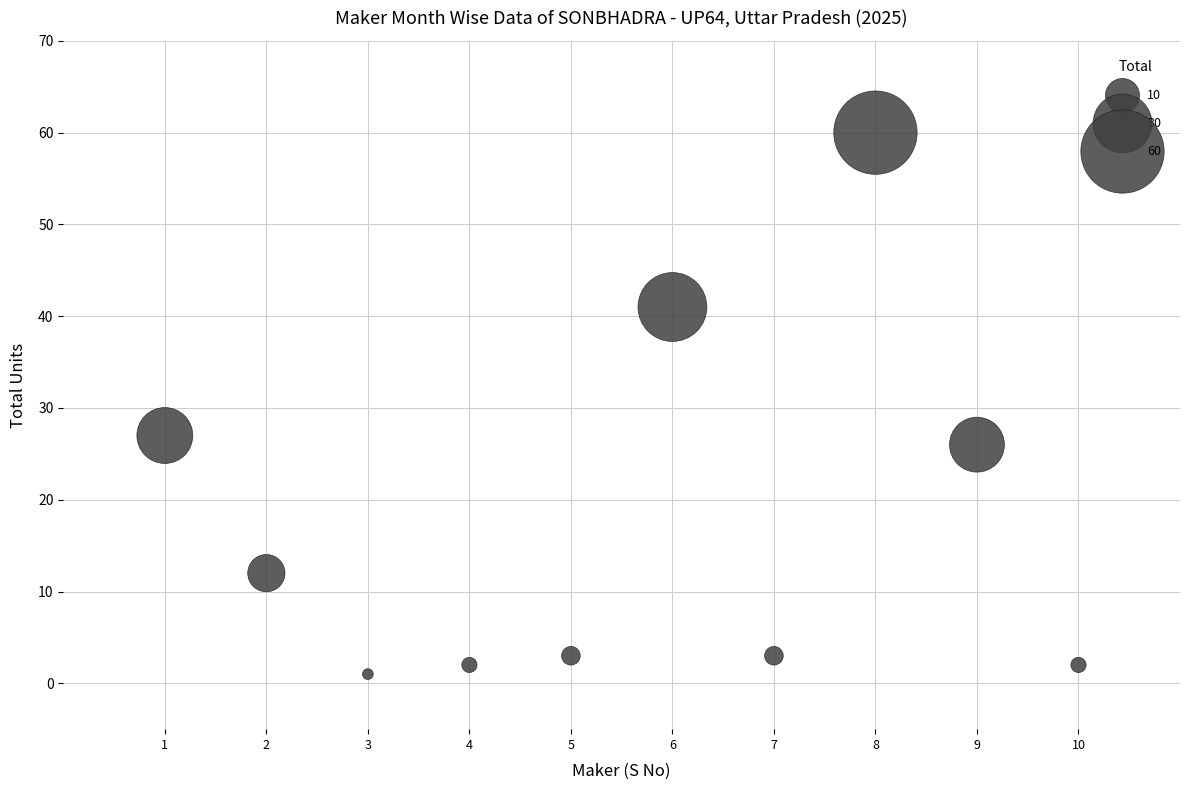

What is the range of X values (max minus min)?

9